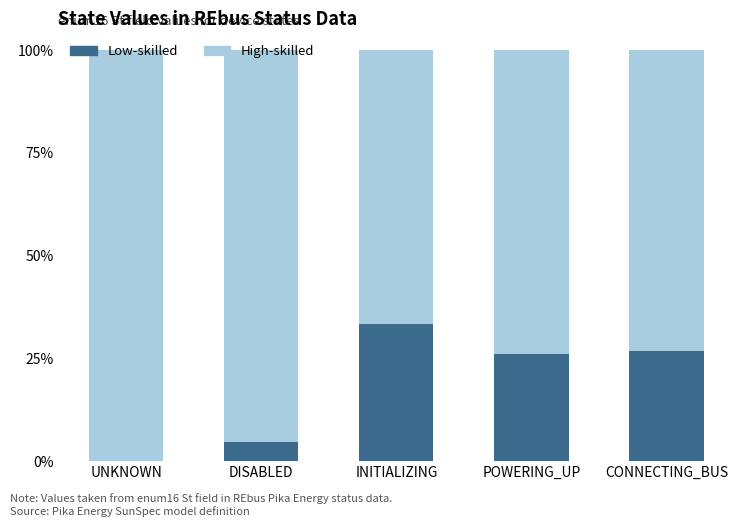

What is the sum of the Low-skilled values at CONNECTING_BUS and INITIALIZING?

60.2